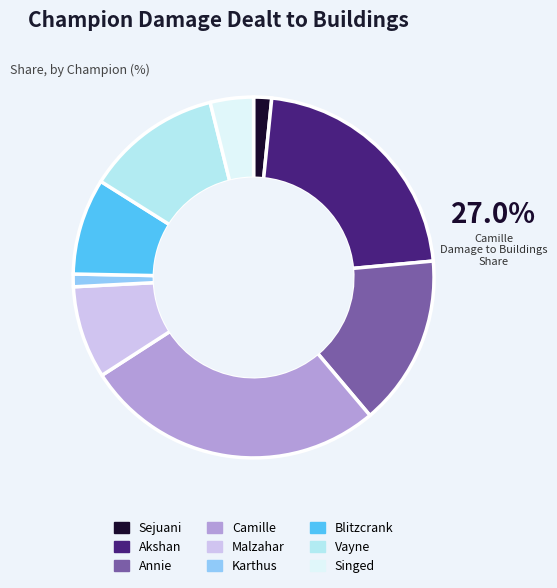

Is Karthus the majority of the pie?

No